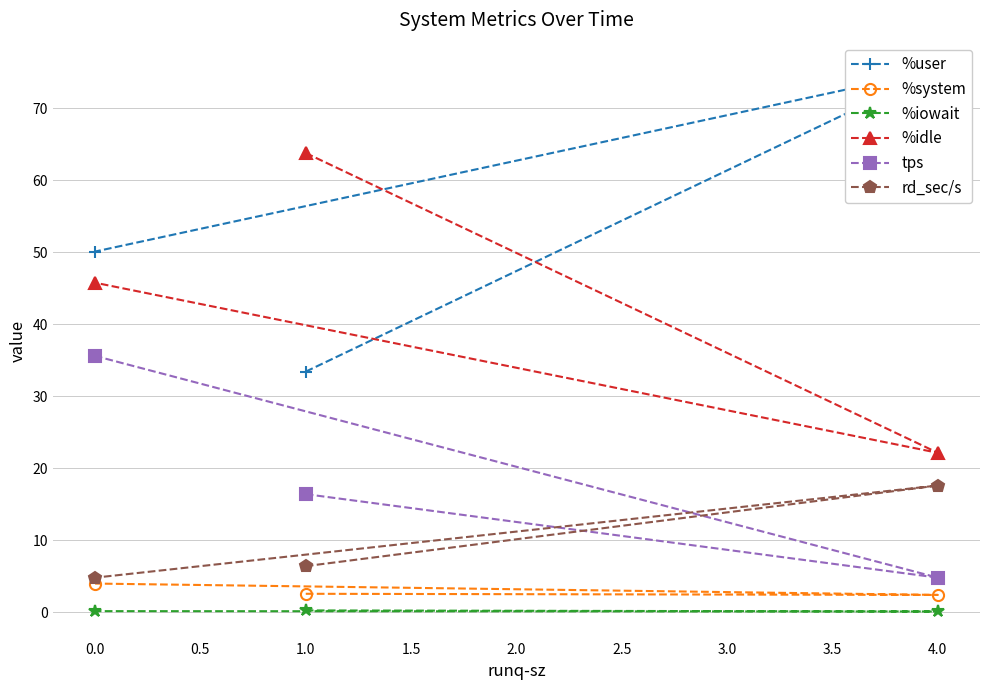

Which series has the largest total across all categories?

%user